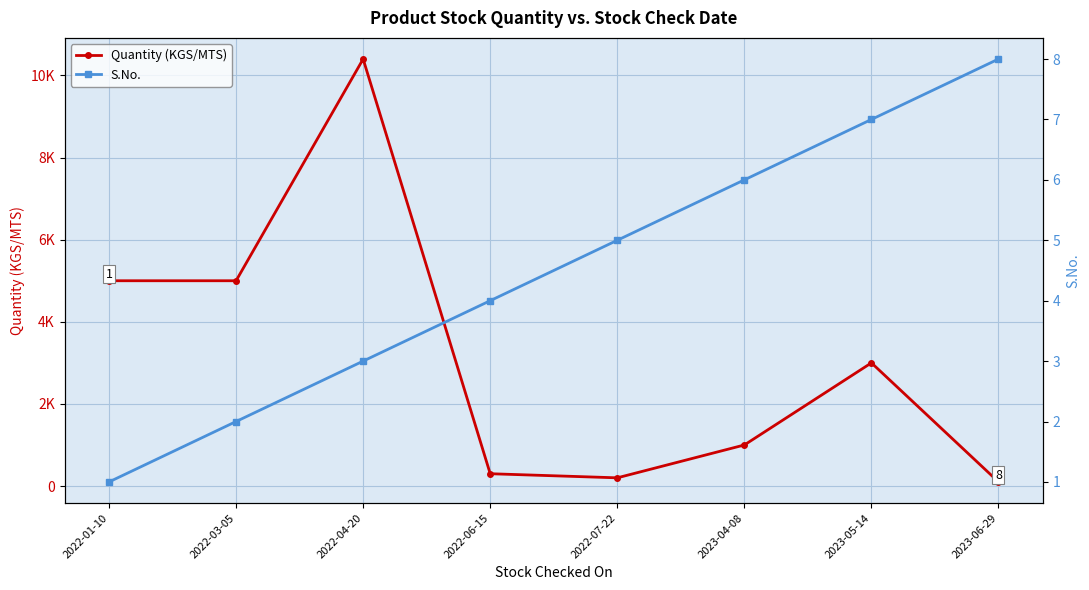

What is the difference between the second highest and minimum values in the S.No. series?

6